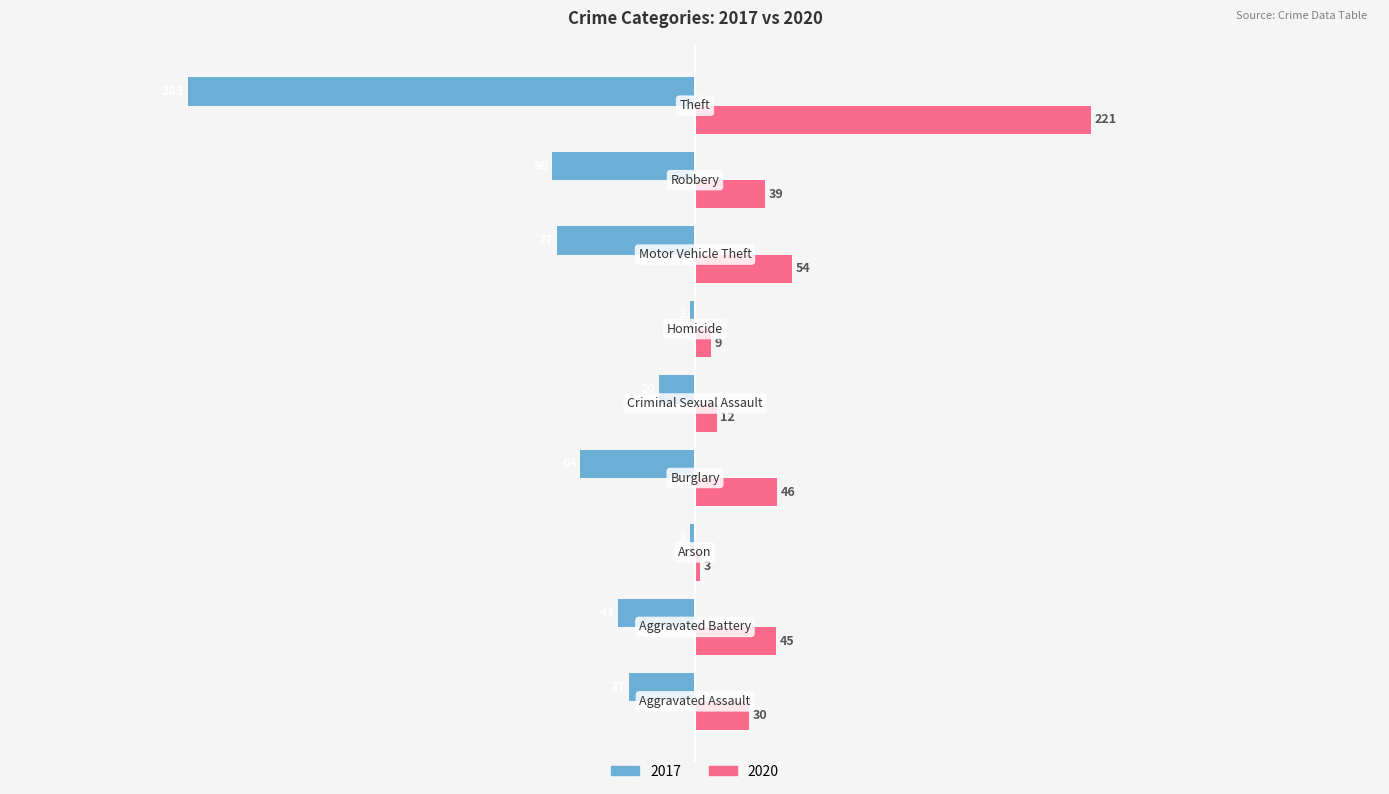

Which series has the largest total across all categories?

2020